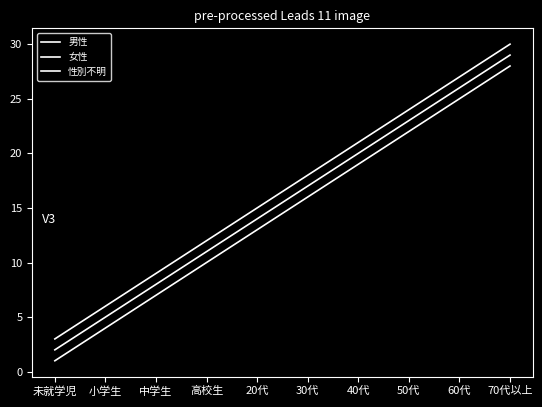

What is the difference between the 性別不明 values at 高校生 and 未就学児?

9